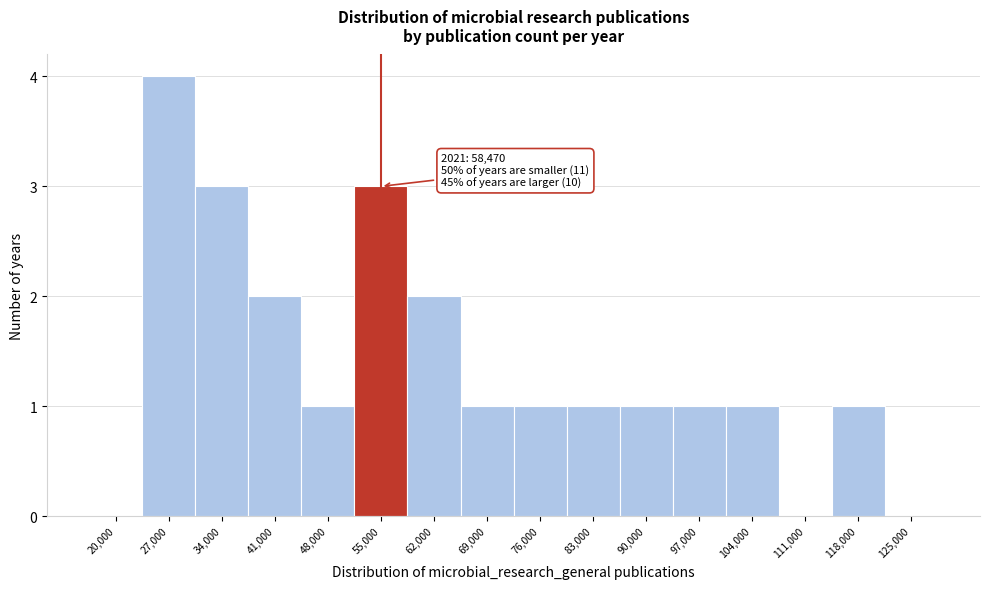

Reading left to right, list all the values displayed in this chart.

20,000=0	27,000=4	34,000=3	41,000=2	48,000=1	55,000=3	62,000=2	69,000=1	76,000=1	83,000=1	90,000=1	97,000=1	104,000=1	111,000=0	118,000=1	125,000=0